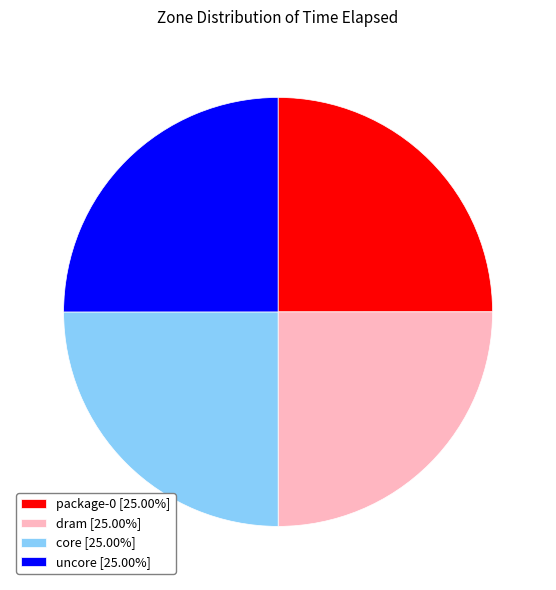

How many slices are in this pie chart?

4